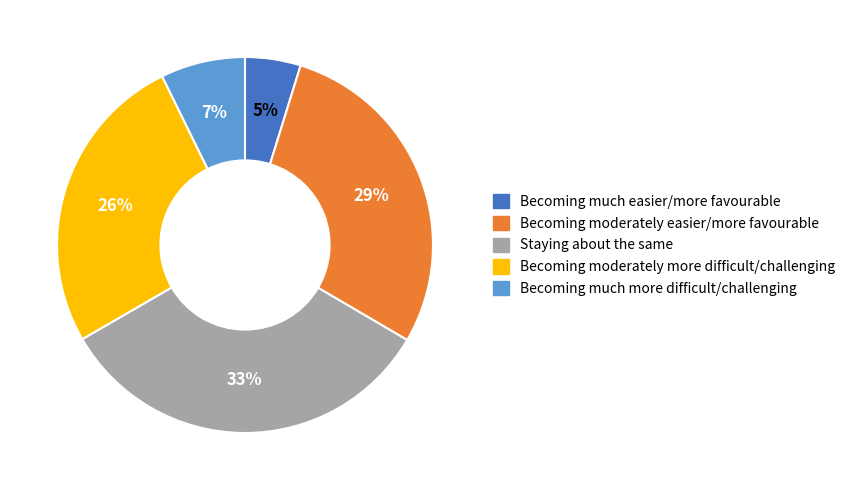

Rank the categories by value from highest to lowest.

Staying about the same, Becoming moderately easier/more favourable, Becoming moderately more difficult/challenging, Becoming much more difficult/challenging, Becoming much easier/more favourable